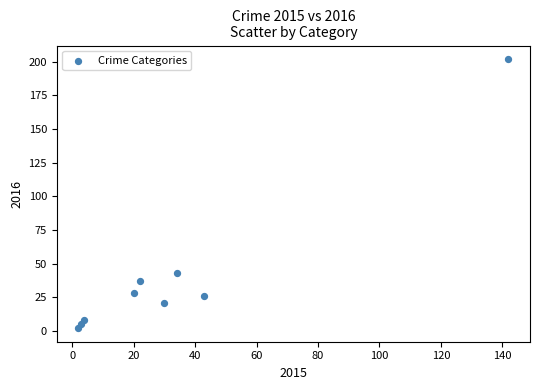

What is the average X value?

33